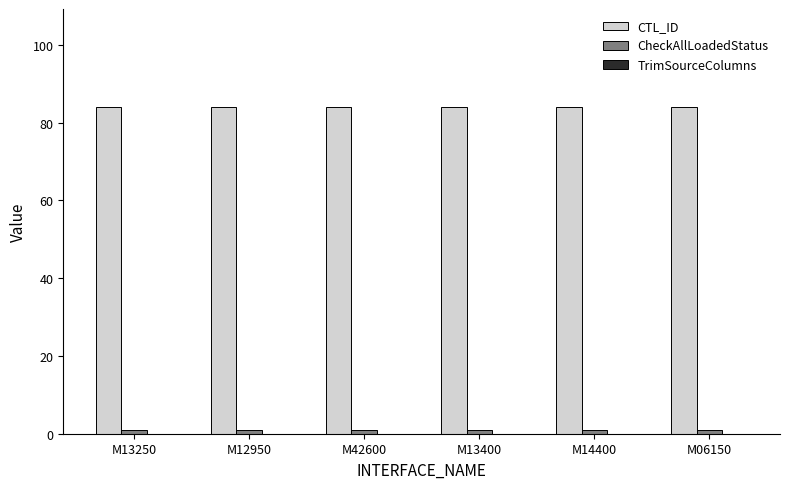

True or false: CTL_ID has a value of 27 at M06150.

False